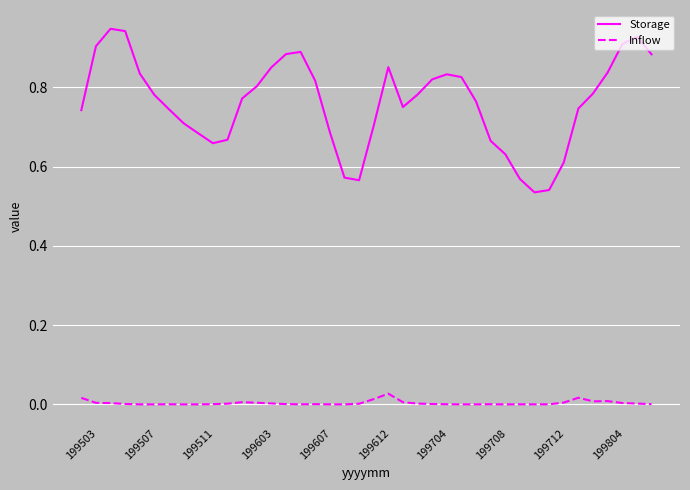

In Inflow, how many points are lower than both neighbors (excluding endpoints)?

8